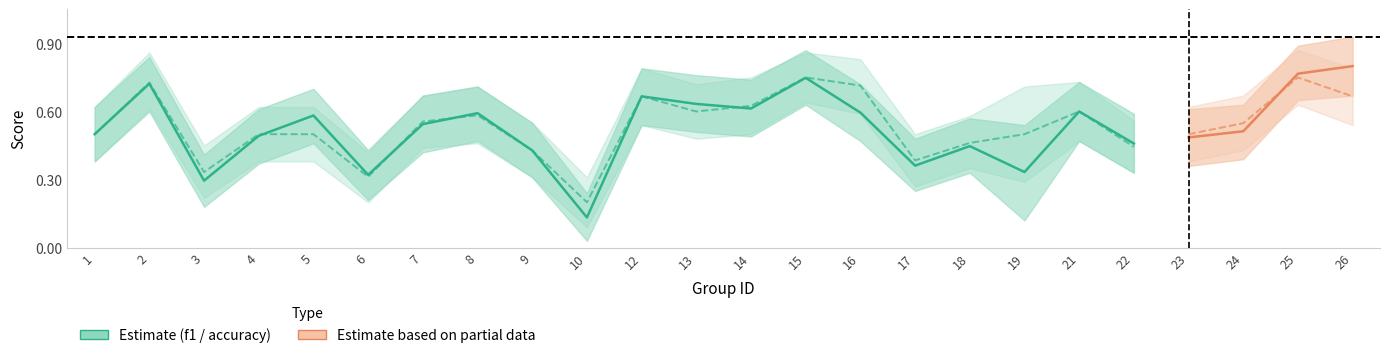

What is the value of the accuracy point at the 12th from the left?

0.6